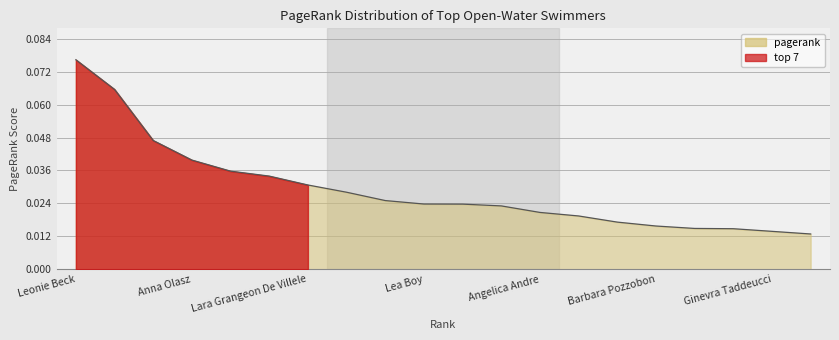

Does the chart have visible grid lines?

Yes